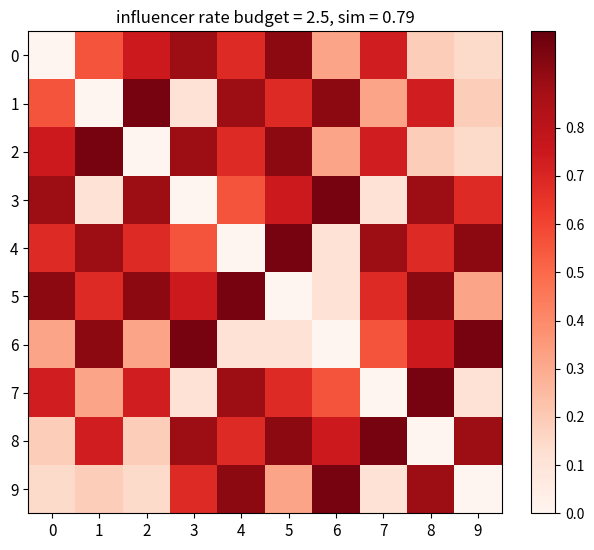

Which series has the largest total across all categories?

4